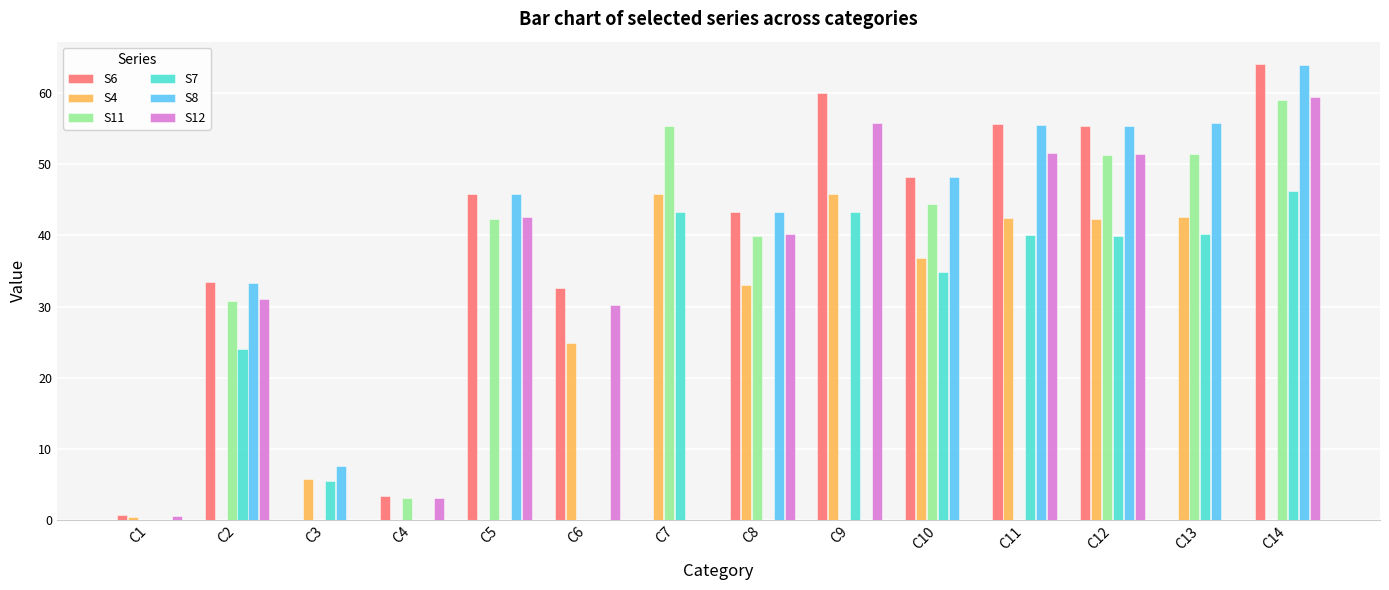

How many groups of bars are there?

14